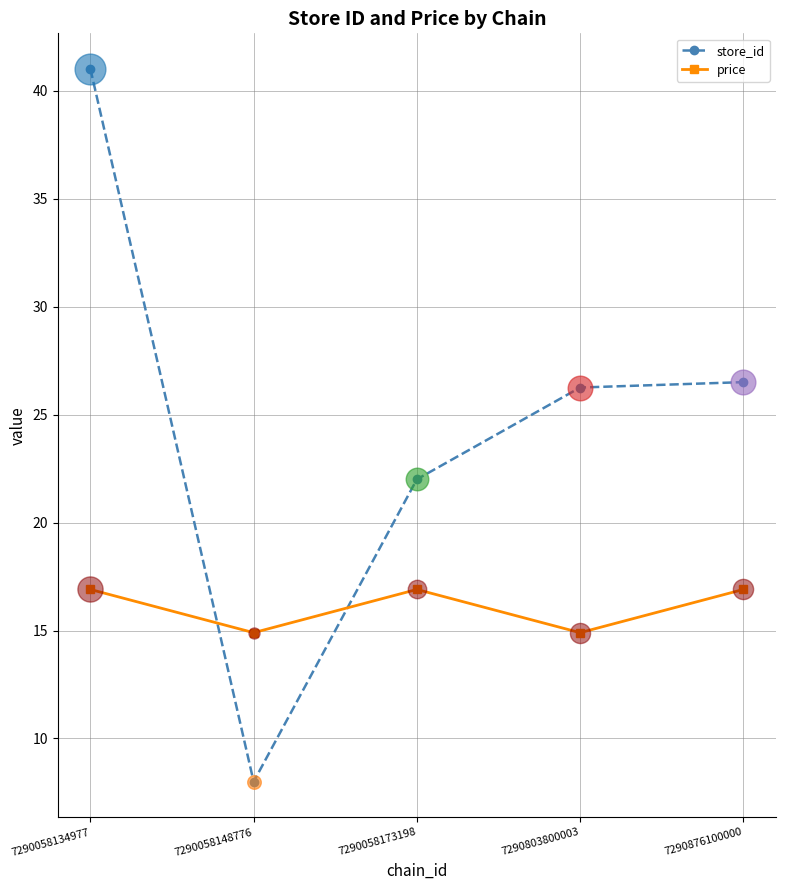

At which category is the sum across all series the highest?

7290058134977